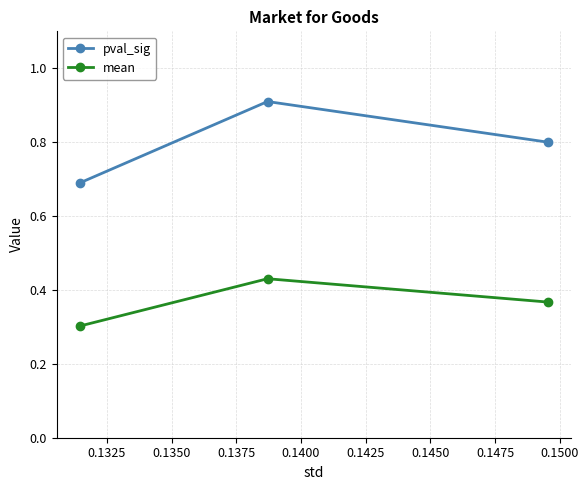

At how many categories does at least one series exceed 0?

3